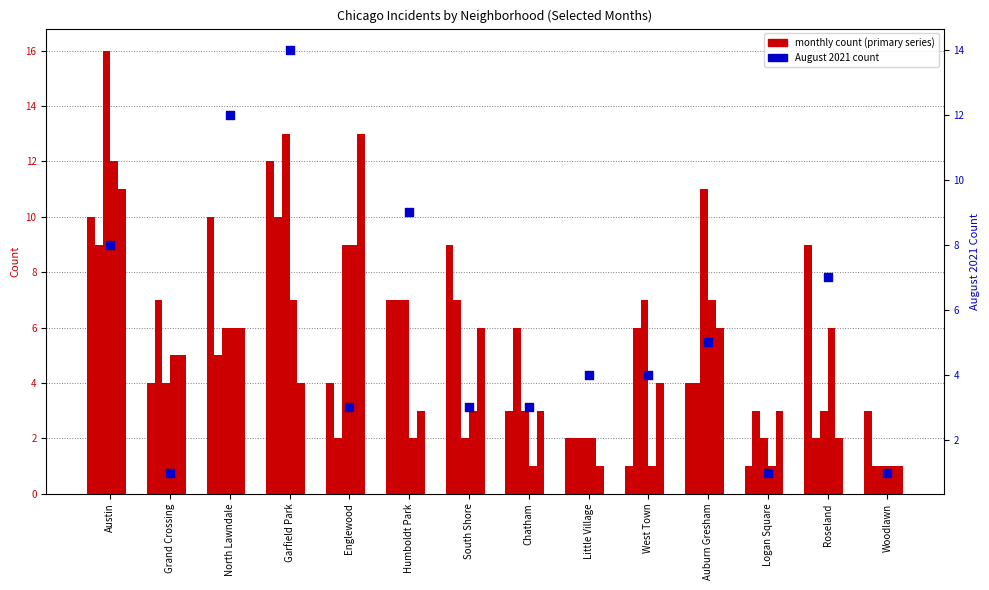

Which series contains the highest Y value?

August 2021